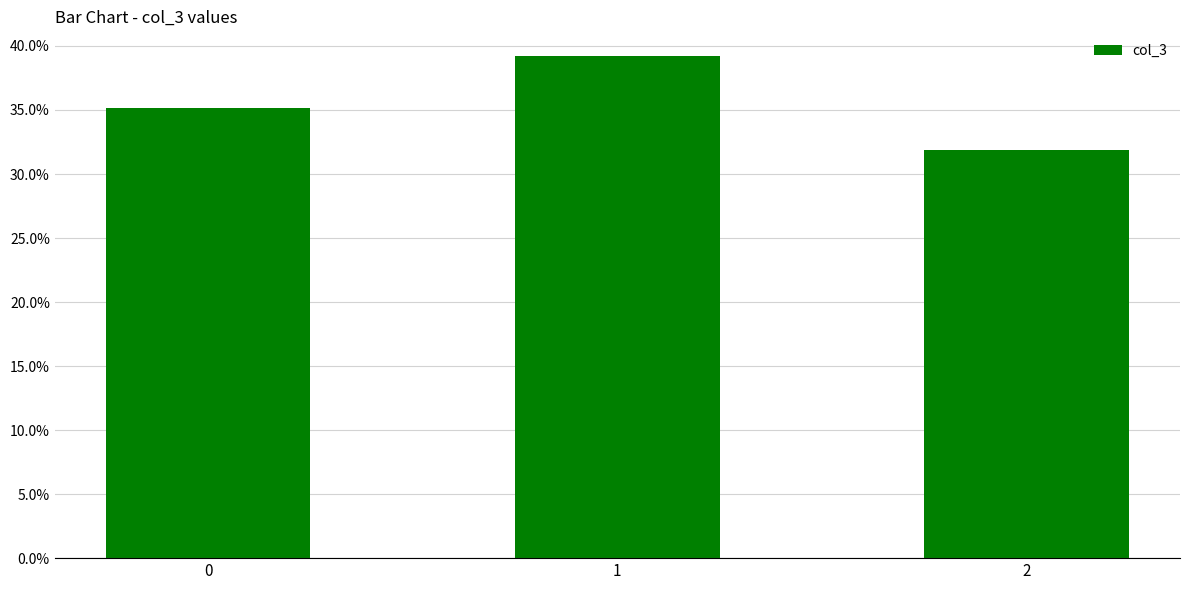

Reading left to right, extract all data points from this chart.

35.2	39.2	31.9